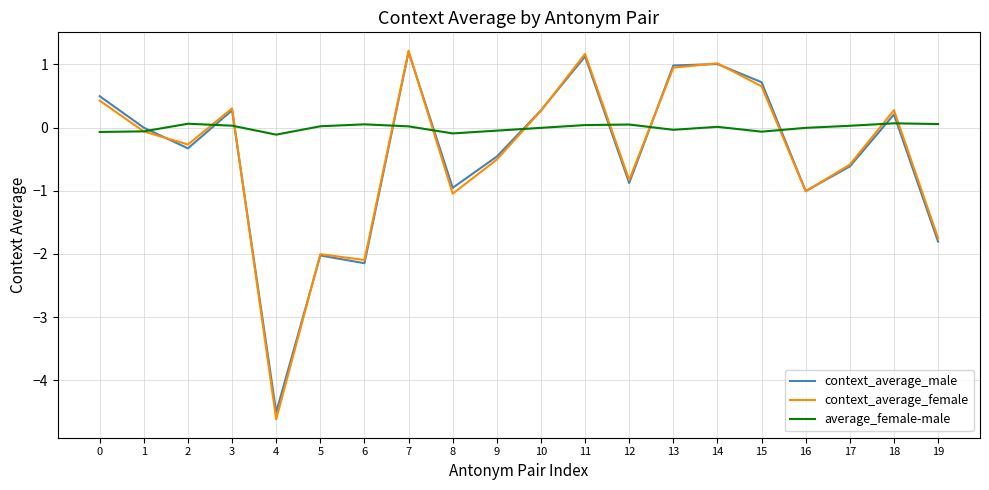

Which series has the largest total across all categories?

average_female-male